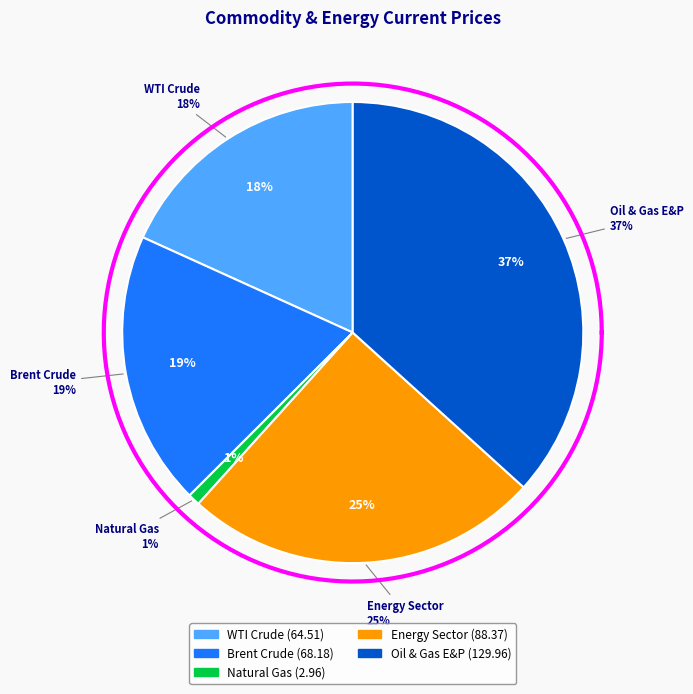

What percentage is the Energy Sector slice, to the nearest percent?

25%